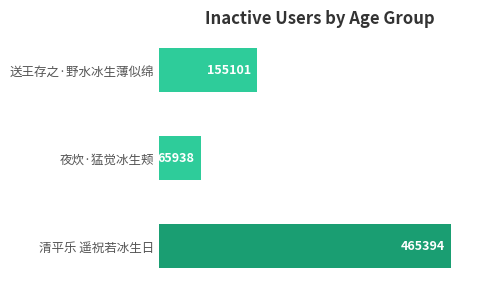

True or false: the data shows 27862 at 夜炊·猛觉冰生颊.

False